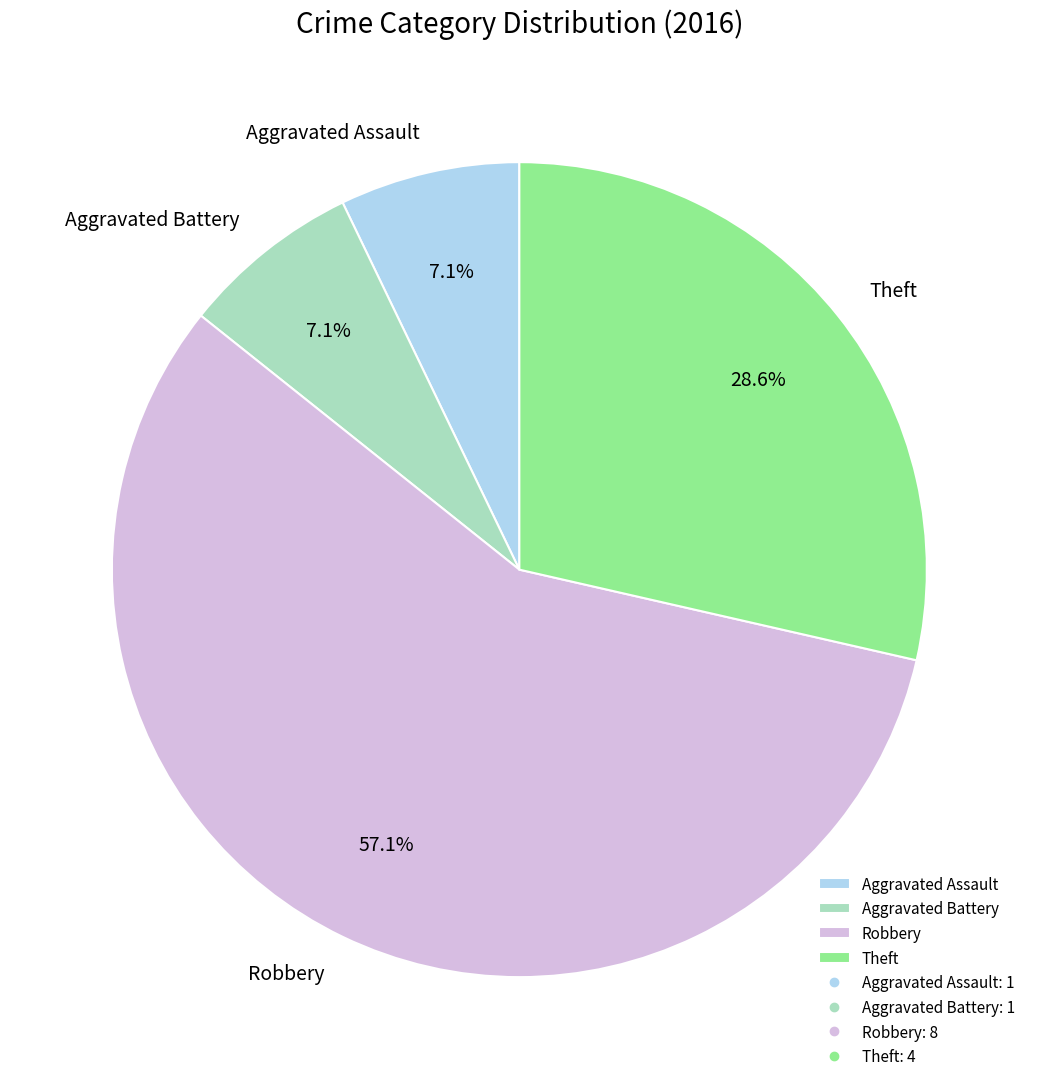

To the nearest percent, what percentage of the pie is Aggravated Battery?

7%